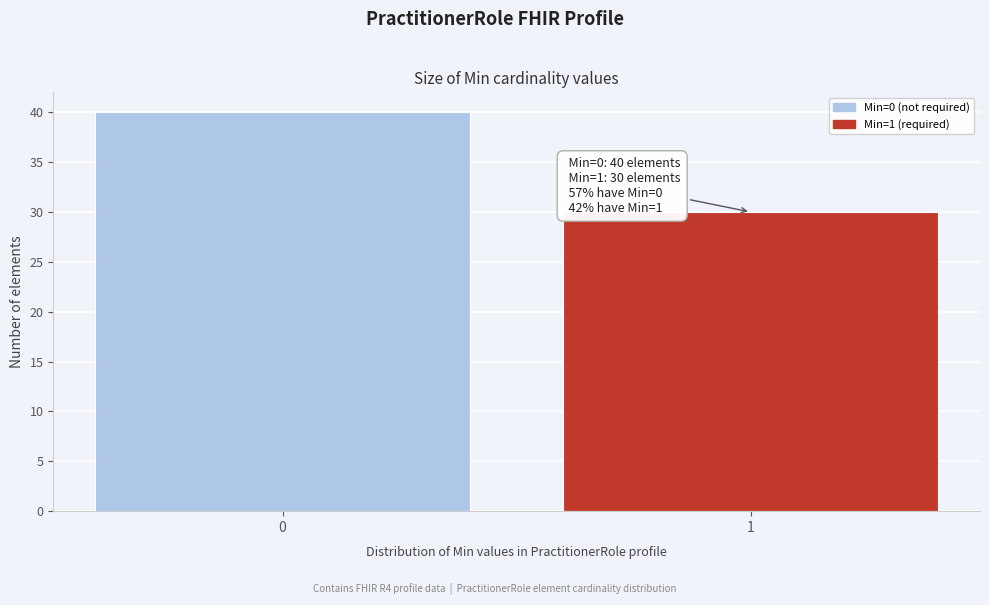

Reading right to left, list all the values displayed in this chart.

30	40